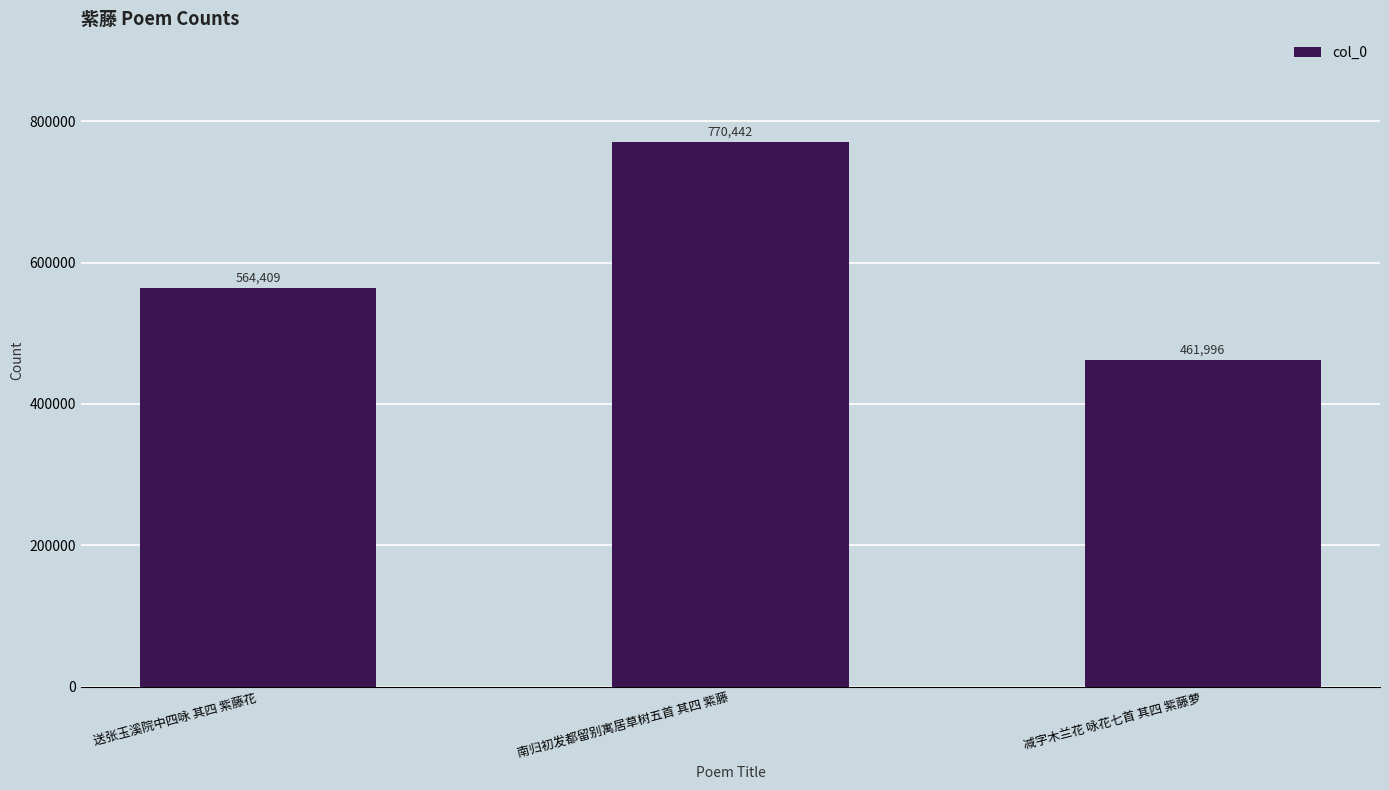

How many categories are shown in the chart?

3